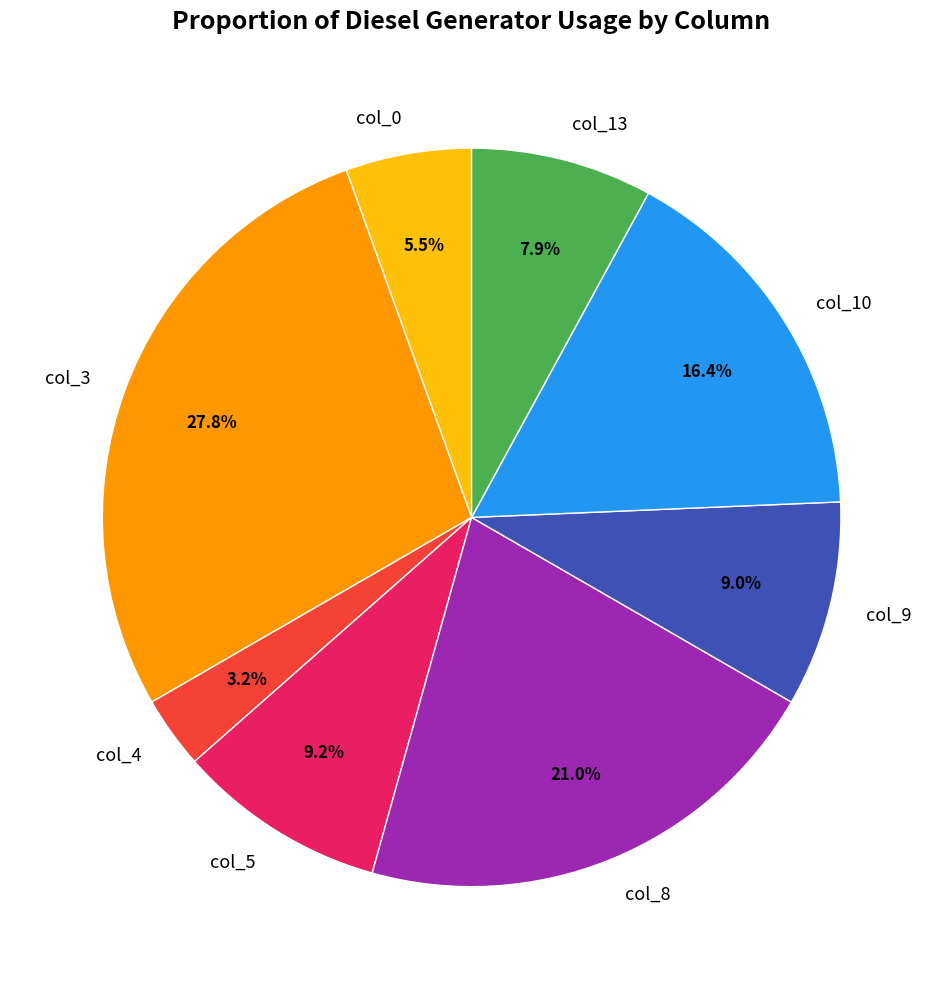

What percentage do col_5 and col_3 together represent?

37.0%